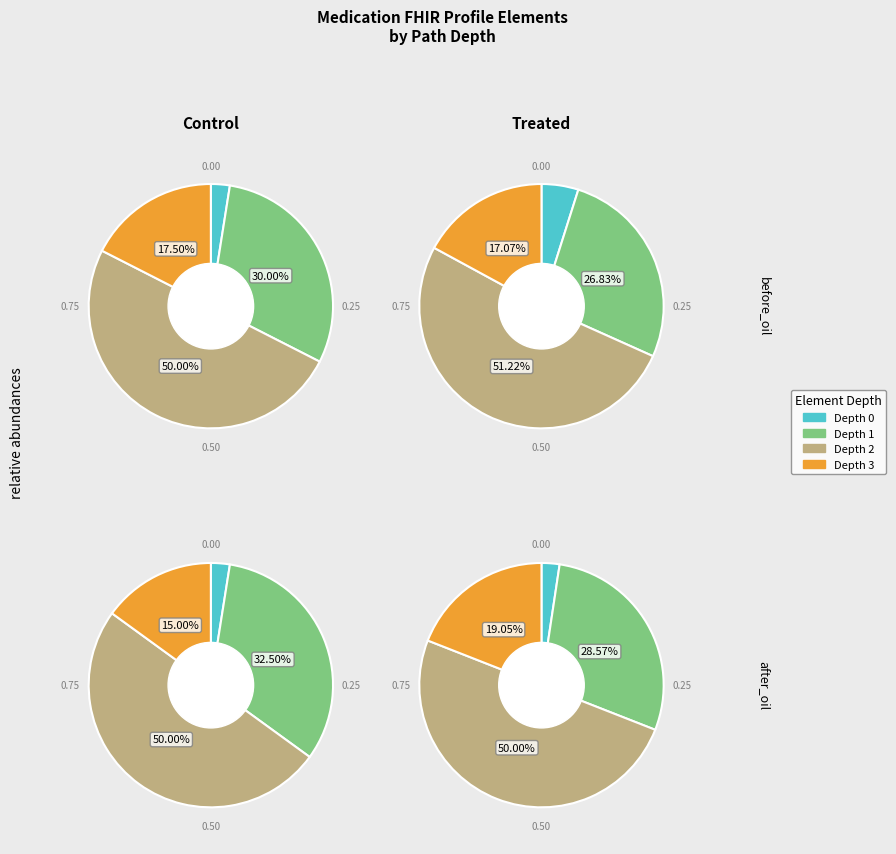

True or false: Medication.meta accounts for 8% of the total.

False